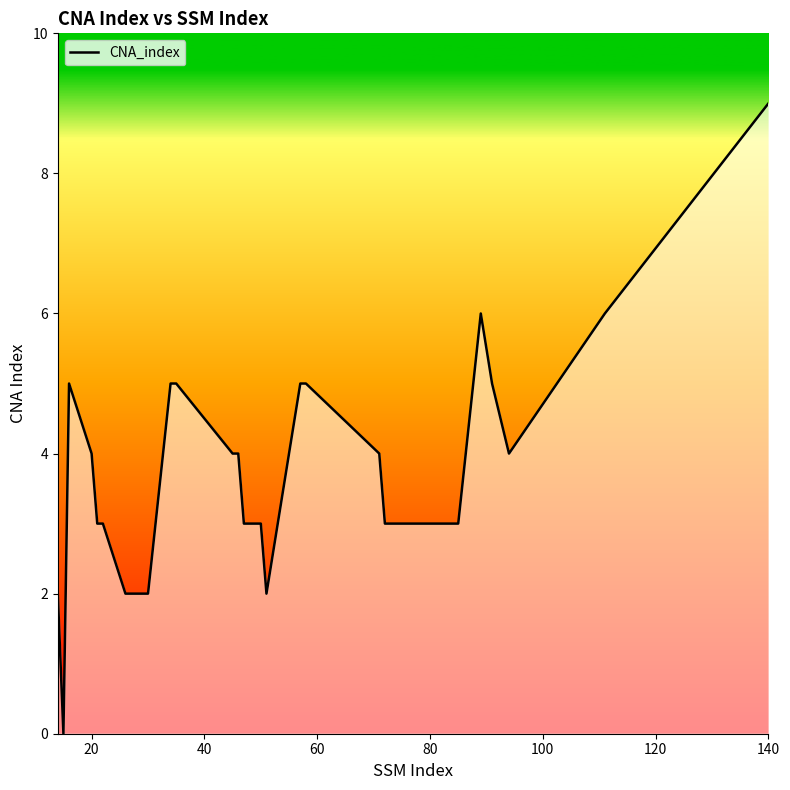

What is the difference between the second highest and second lowest values?

4